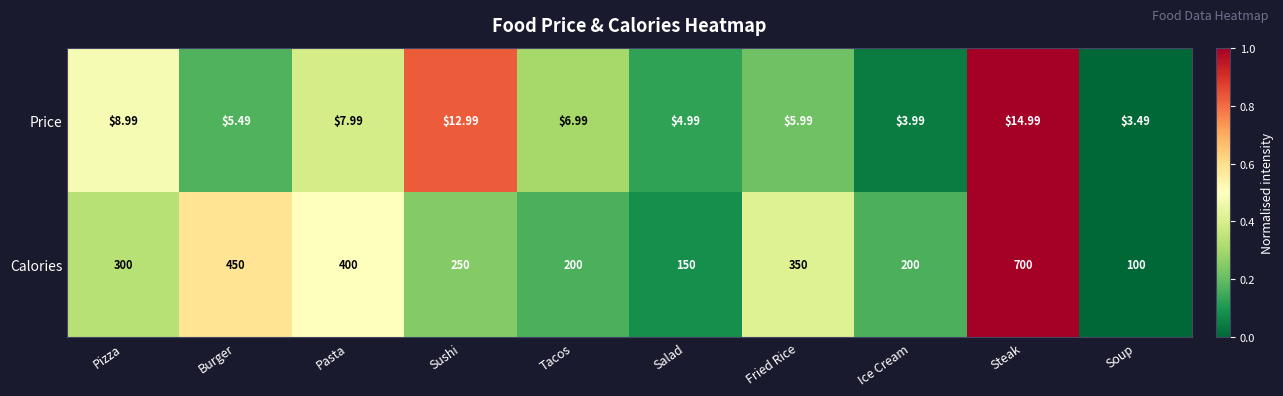

Rank the series at Salad from highest to lowest value.

Calories, Price